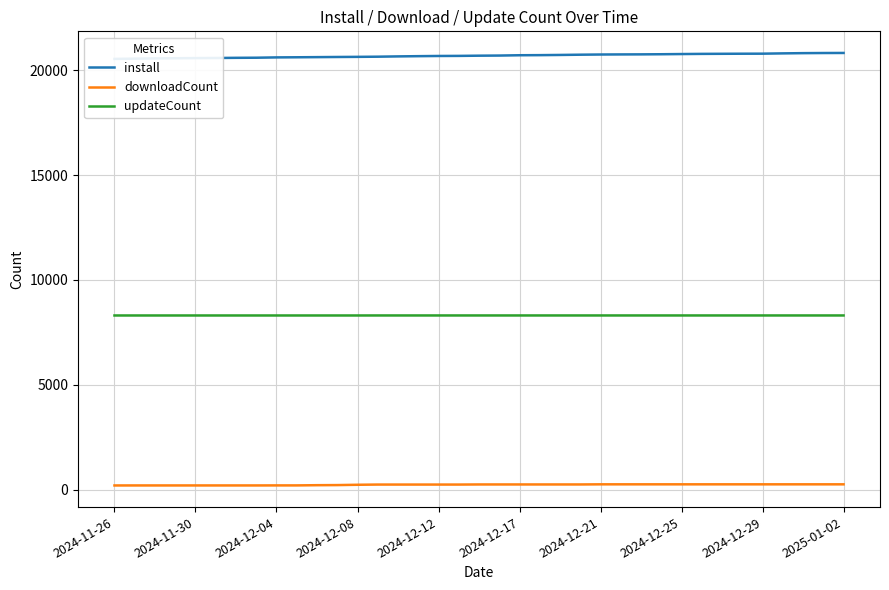

What is the minimum value for updateCount?

8305